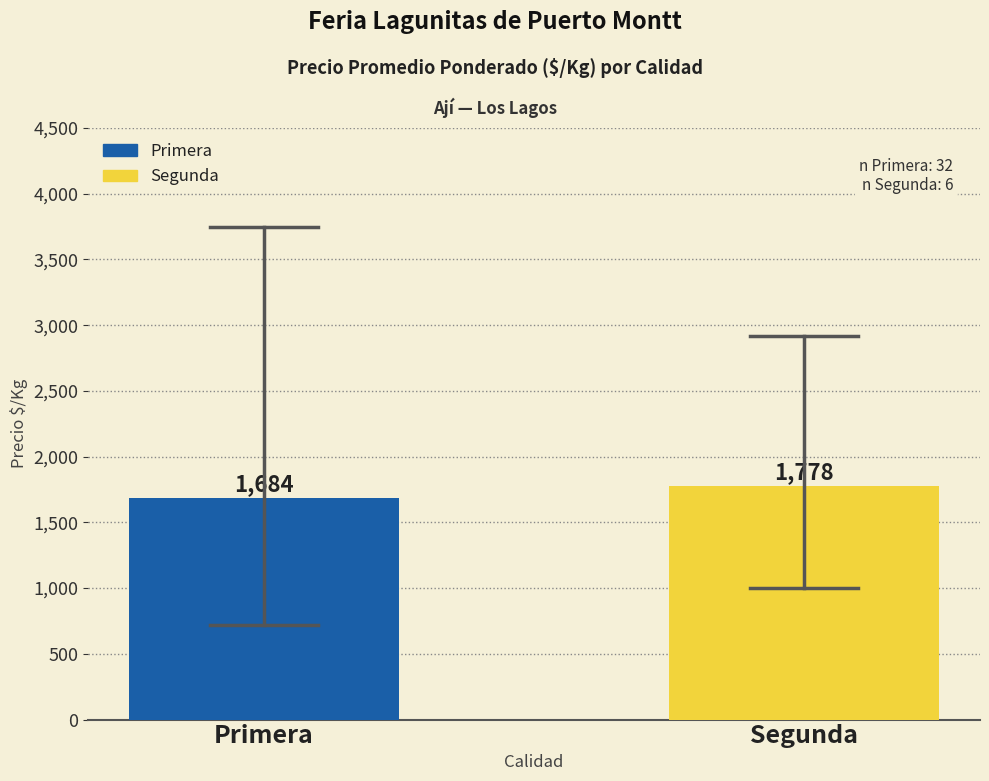

What is the sum of all values?

3462